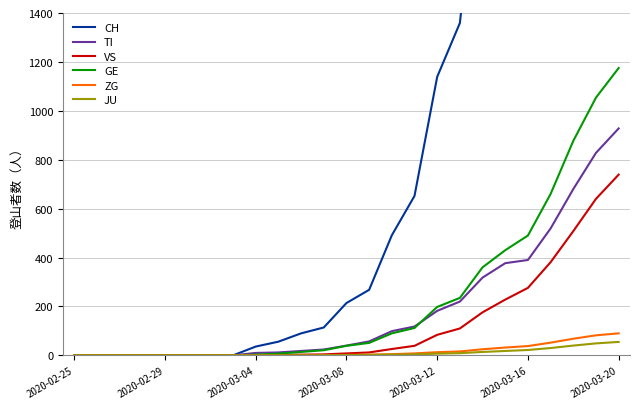

True or false: VS and ZG cross at least once.

False